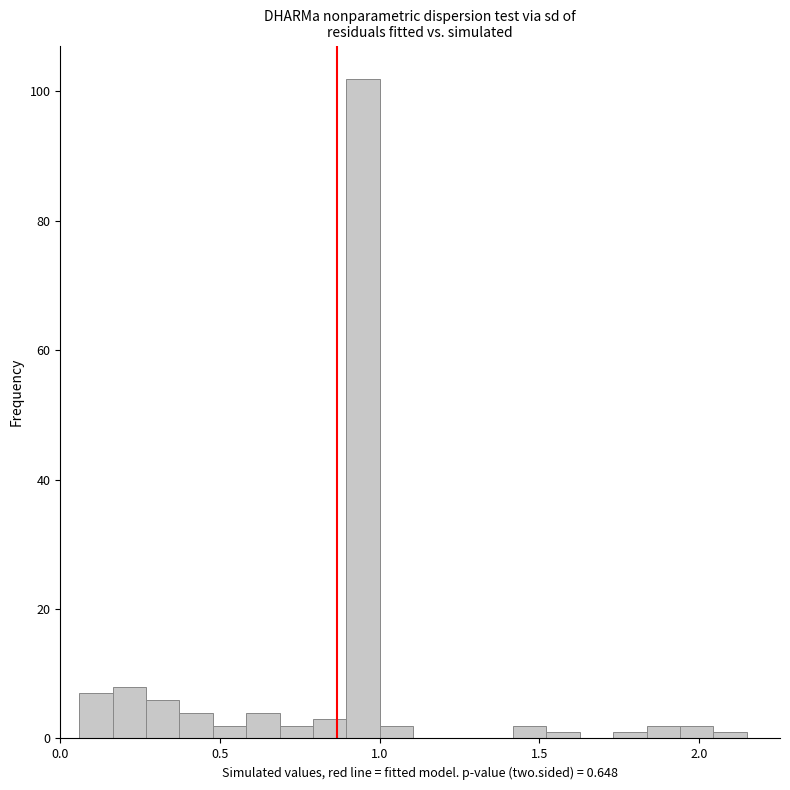

Around what value on the x-axis is the tallest bar? Give the approximate position of its centre, as read against the axis.

0.95